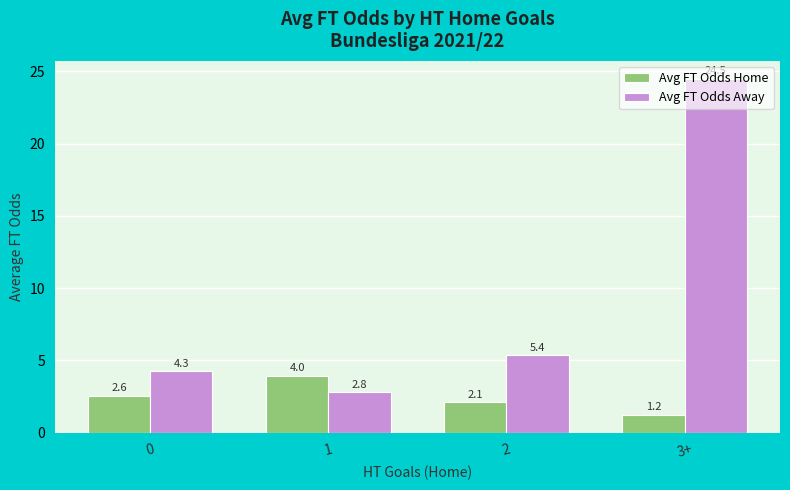

List the series in order of their overall mean, lowest first.

Avg FT Odds Home, Avg FT Odds Away